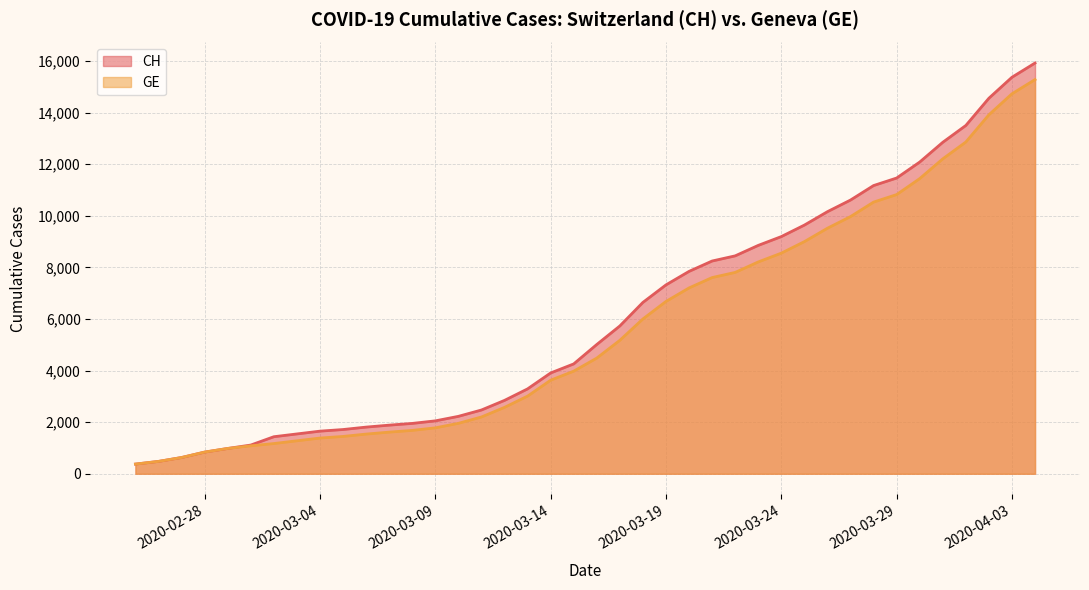

Which series has the largest range (max minus min)?

CH